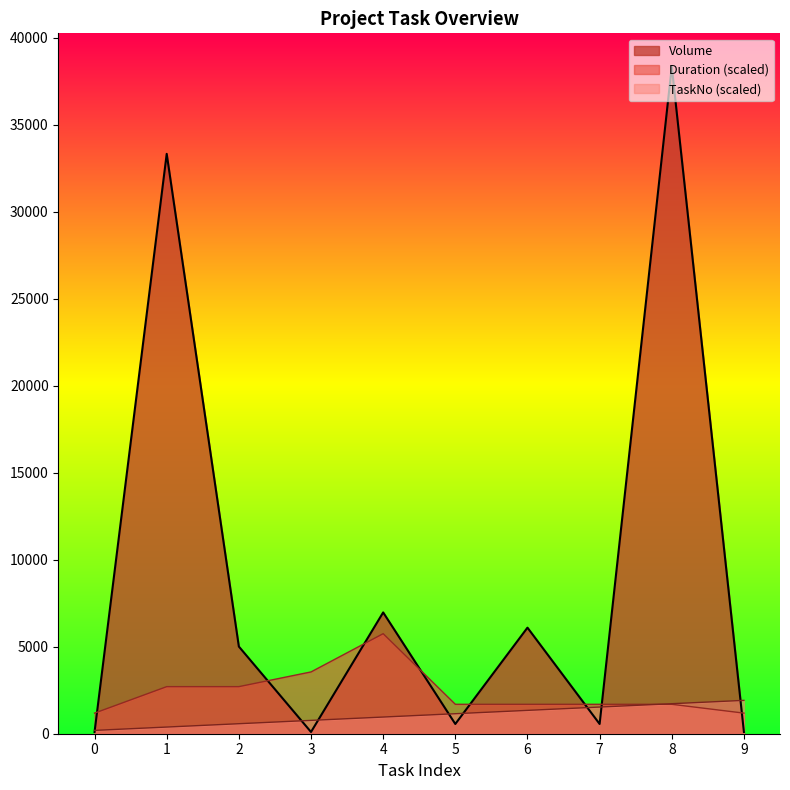

What is the total value across all series at 6?

9132.2